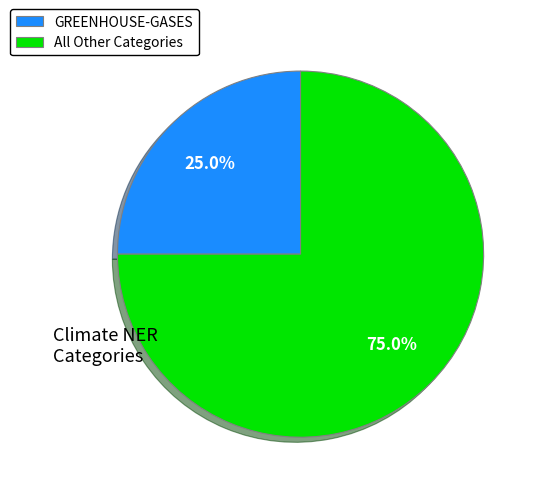

Between All Other Categories and GREENHOUSE-GASES, which is larger?

All Other Categories